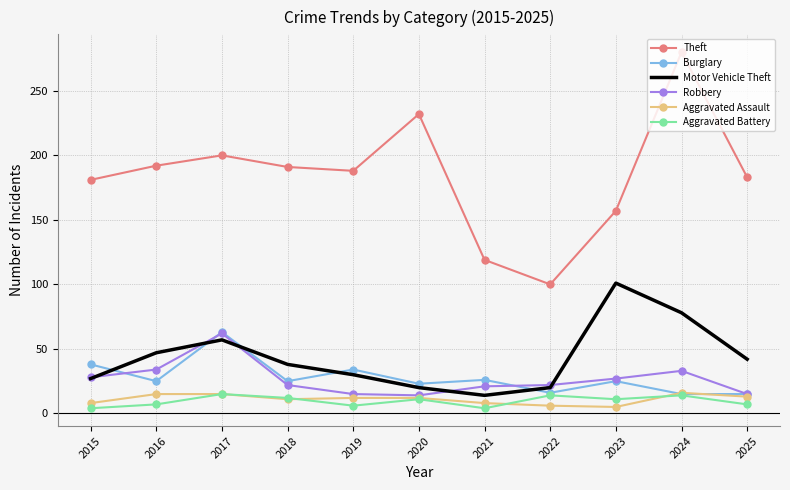

What is the approximate value of Motor Vehicle Theft at 2025?

42